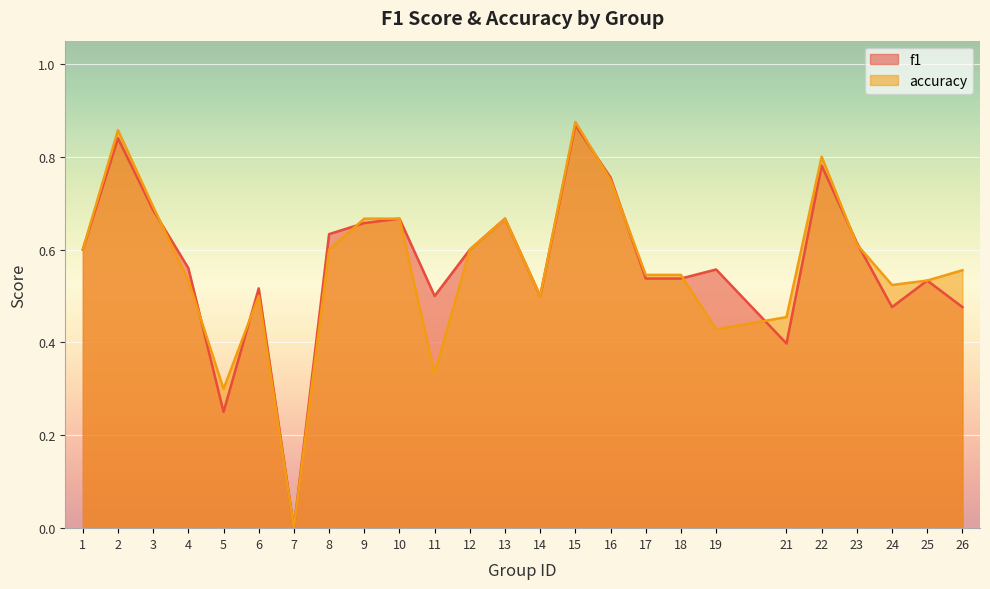

What is the maximum value for accuracy?

0.9